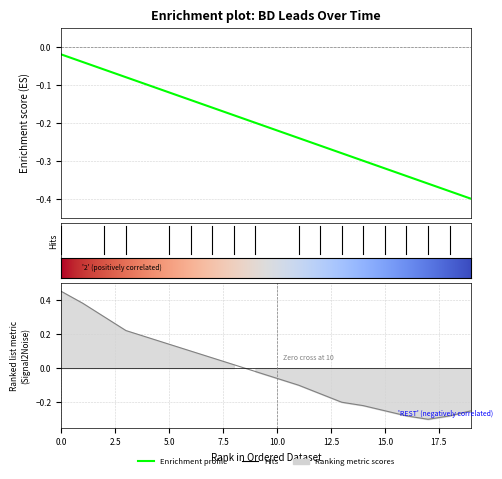

Is it true that the value at 2025-02-05 is -0.1?

False